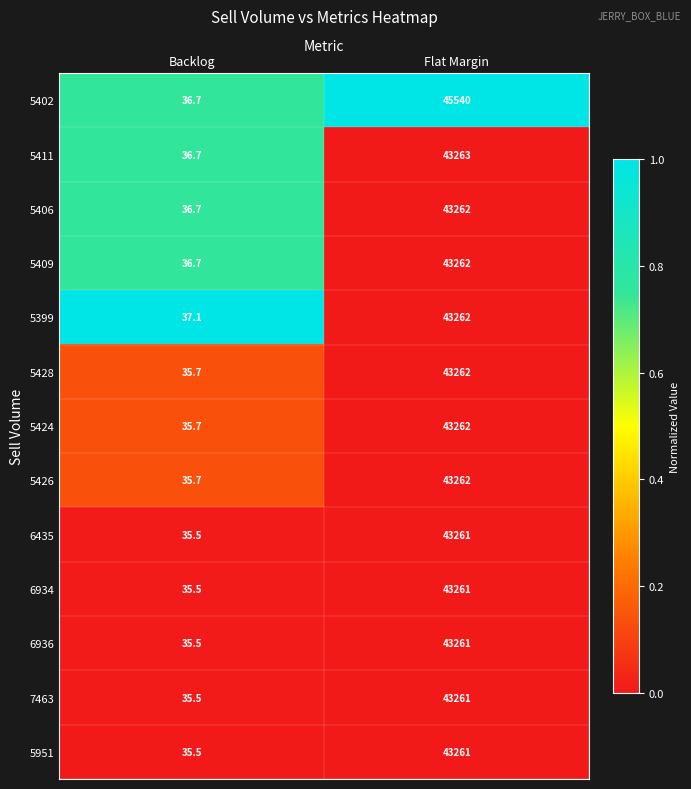

Which series has the largest total across all categories?

5402